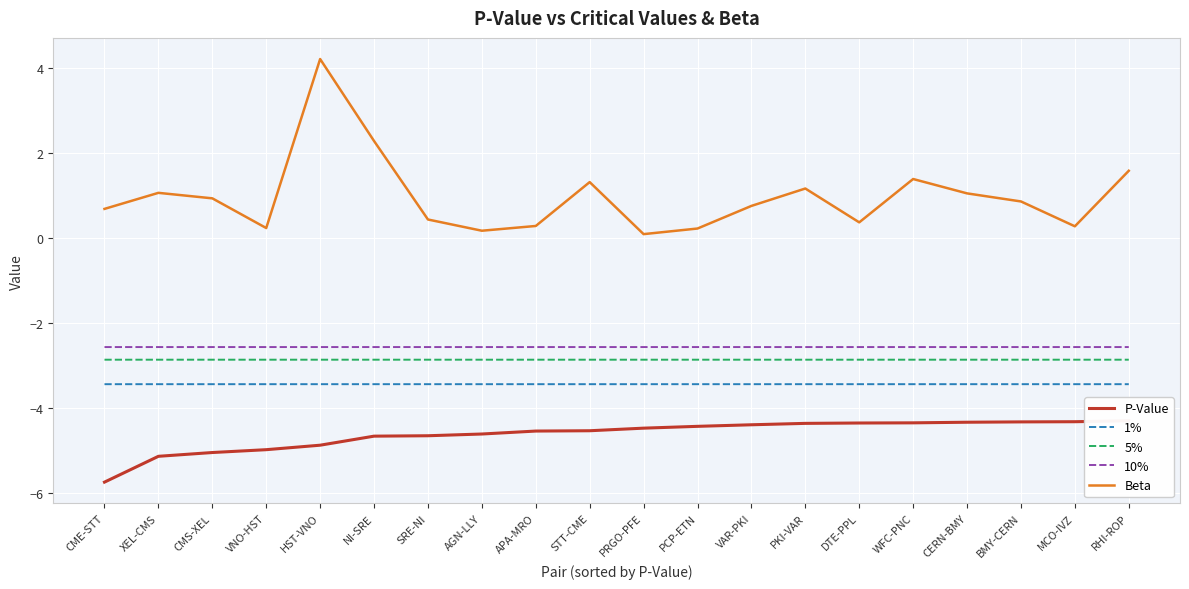

What is the average value of the 5% series?

-2.9